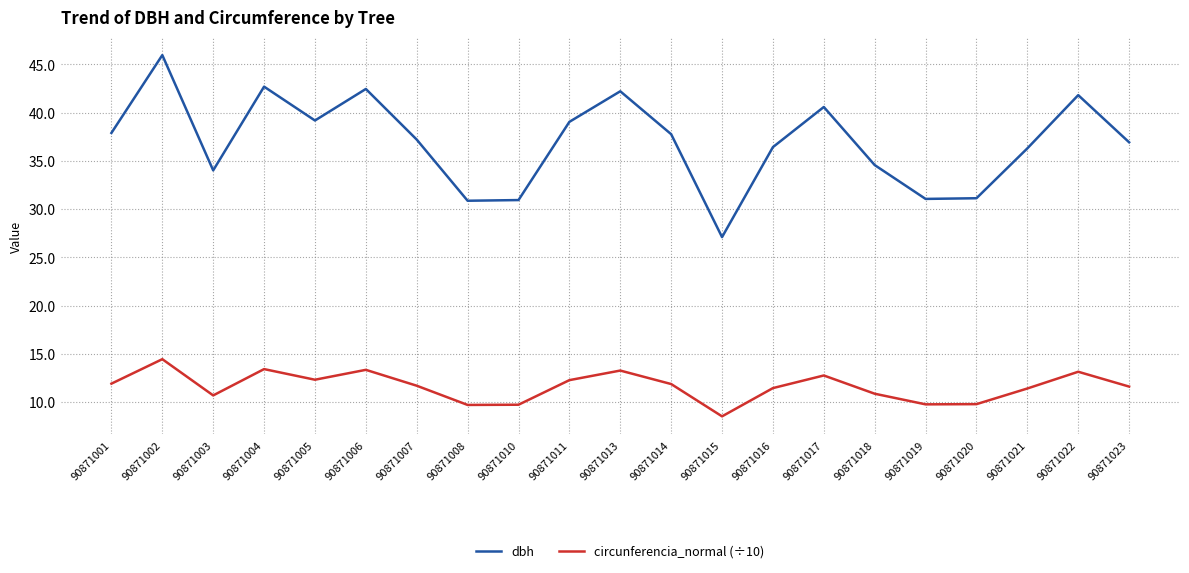

True or false: circunferencia_normal (÷10) and dbh intersect in this chart.

False